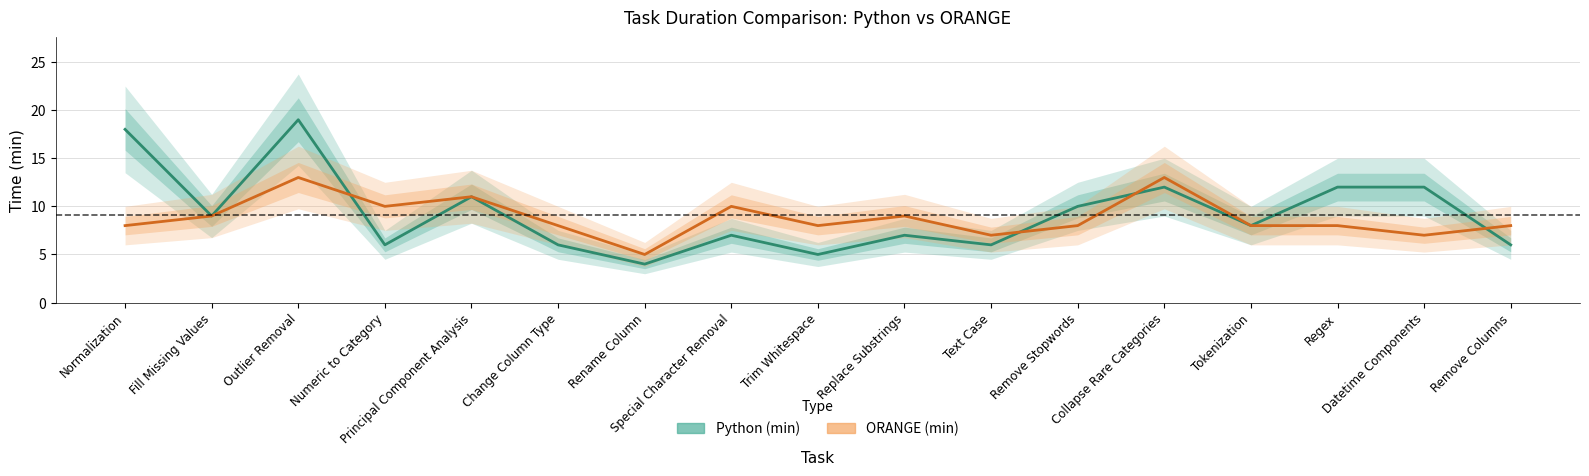

At which label does Python (min) reach its peak?

Outlier Removal